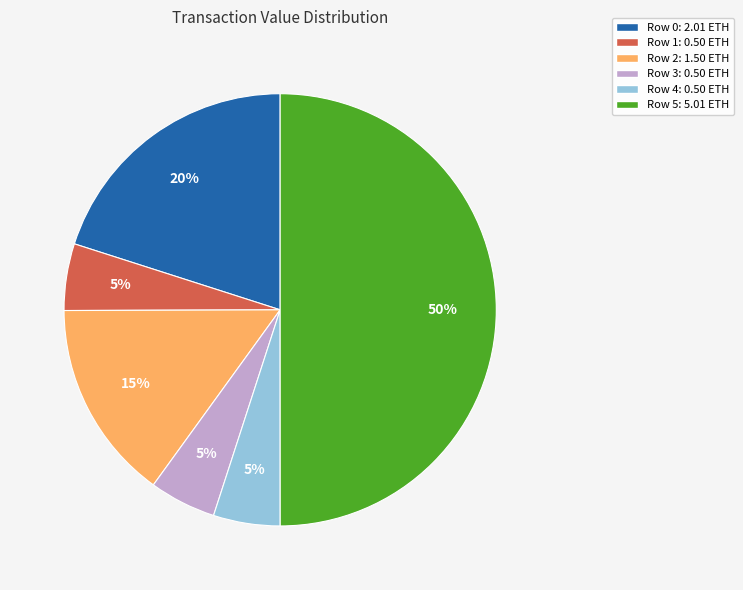

Count the number of slices in the pie.

6